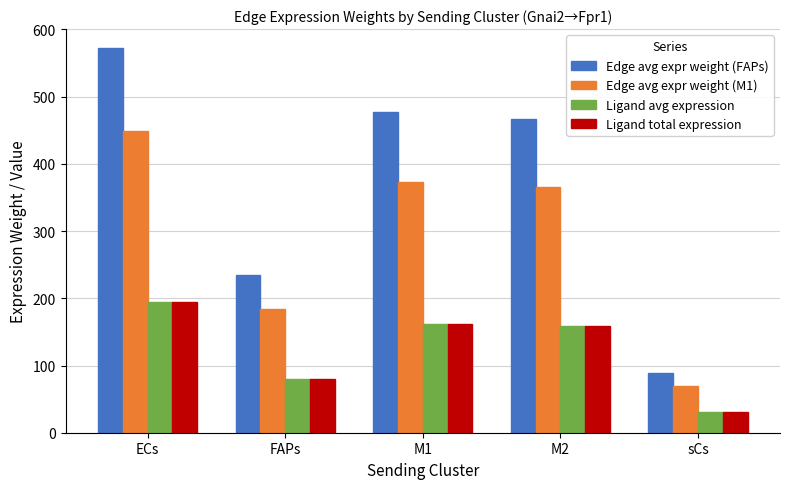

Reading right to left, transcribe all the data shown in this chart.

Edge avg expr weight (FAPs): 88.5	466.1	476.6	234.4	571.9
Edge avg expr weight (M1): 69.3	365.3	373.5	183.7	448.2
Ligand avg expression: 30.1	158.6	162.2	79.8	194.6
Ligand total expression: 30.1	158.6	162.2	79.8	194.6